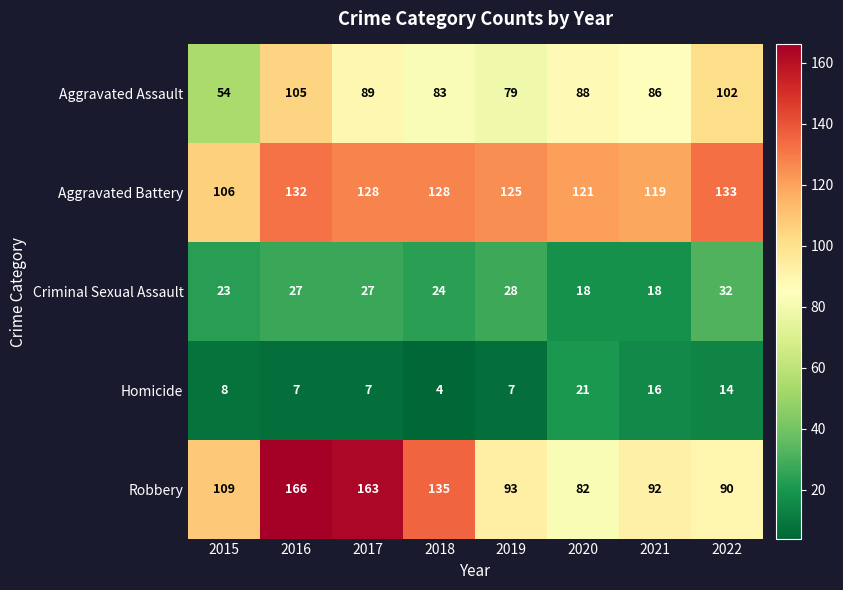

What is the difference between the maximum and minimum values in the Aggravated Battery series?

27